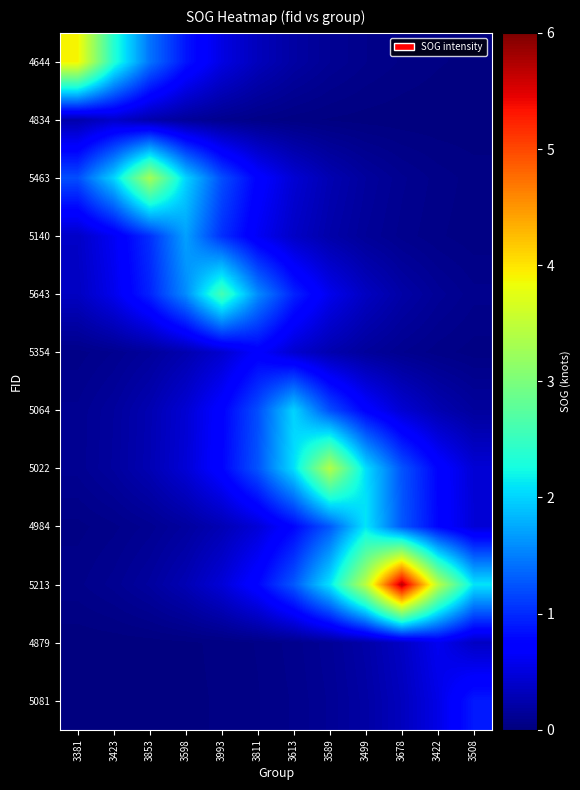

What is the maximum value shown in the chart?

5.7